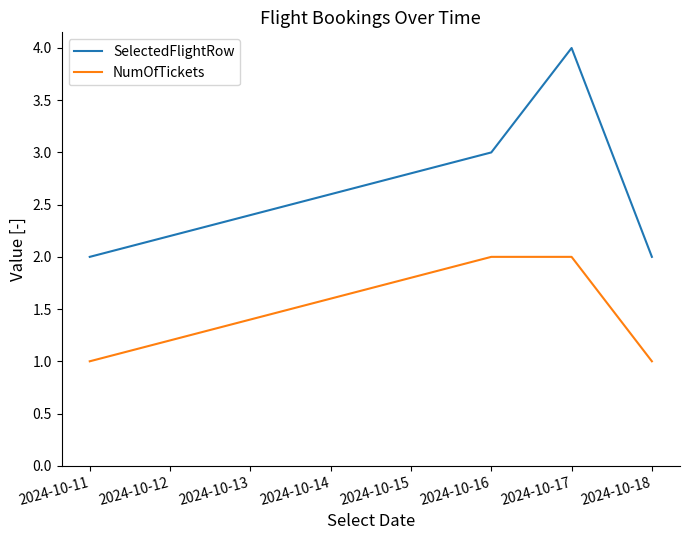

Which series has the largest total across all categories?

SelectedFlightRow